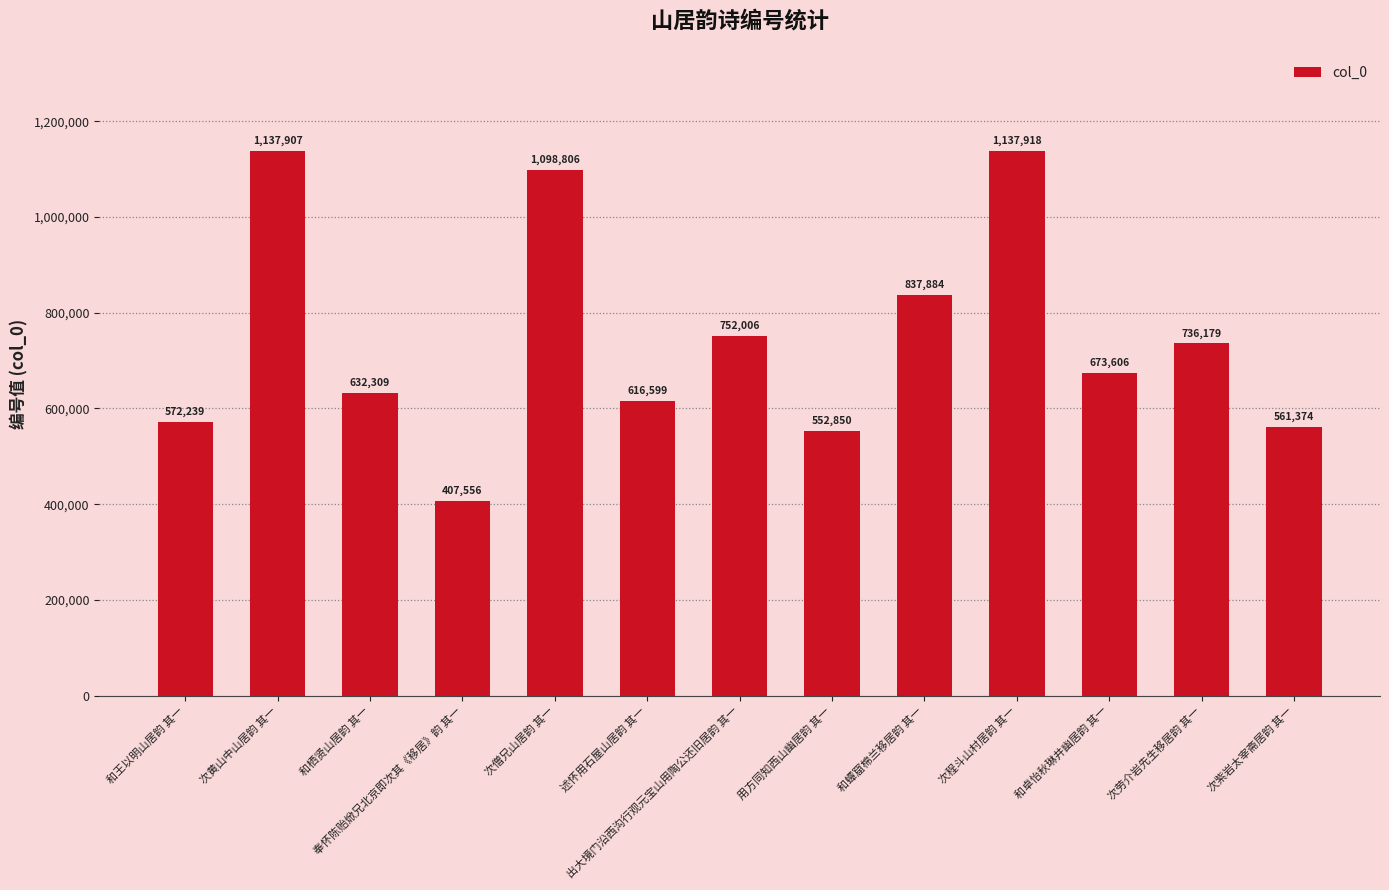

Reading left to right, list all the values displayed in this chart.

572239	1137907	632309	407556	1098806	616599	752006	552850	837884	1137918	673606	736179	561374